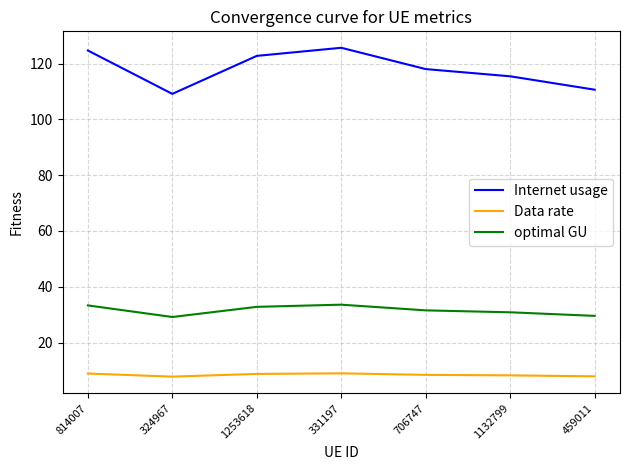

True or false: optimal GU and Data rate cross at least once.

False